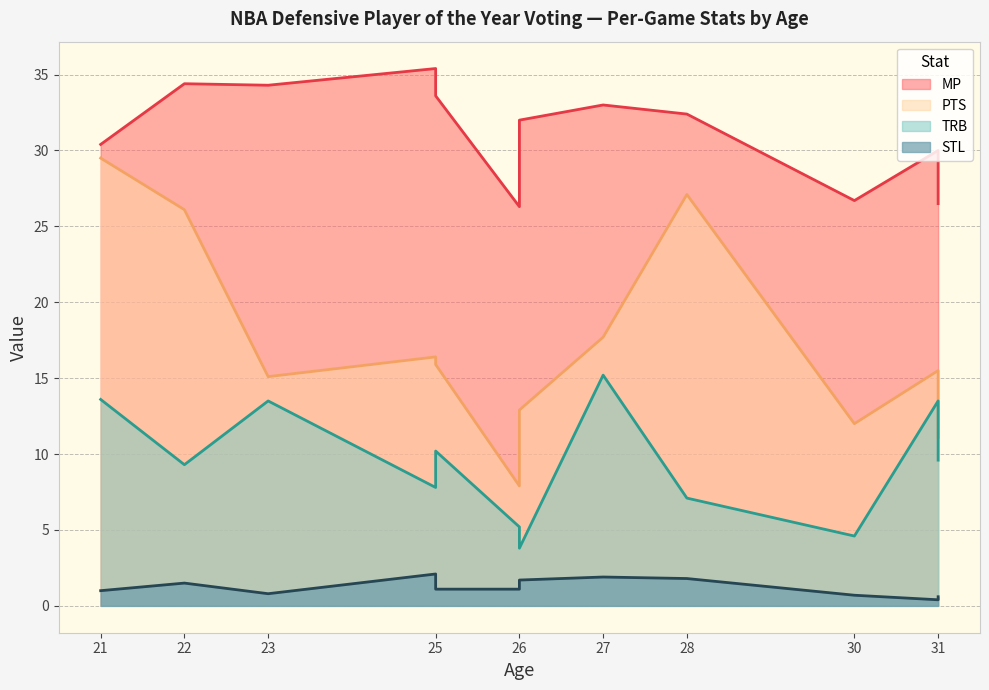

What is the sum of the STL values at 25 and 27?

3.0